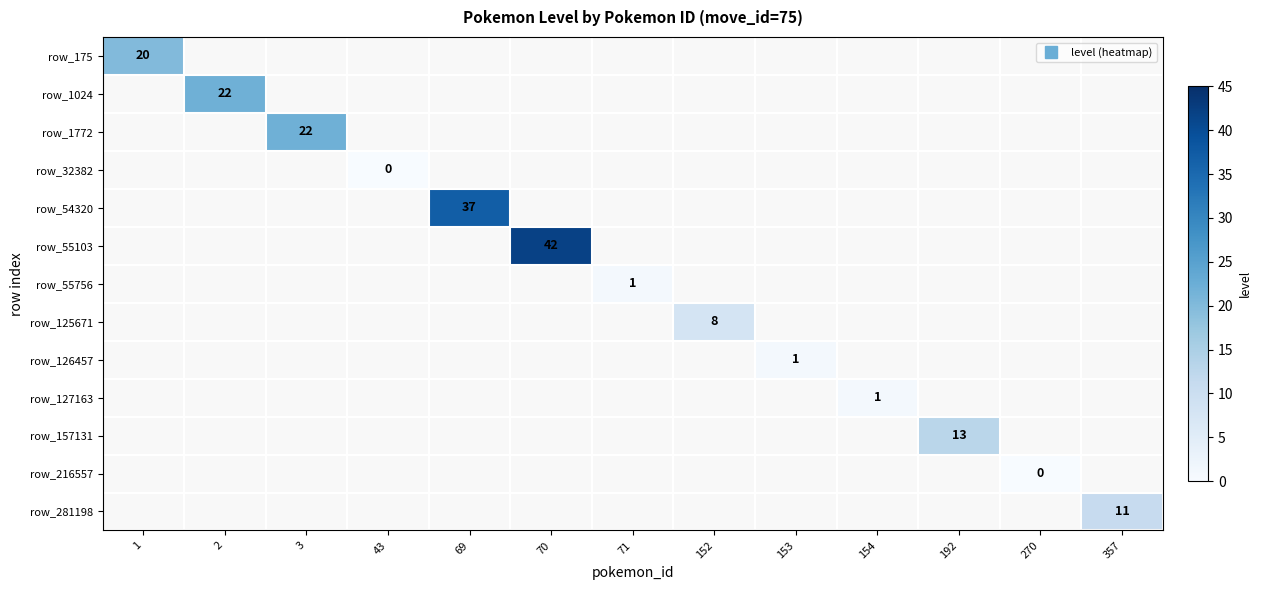

How many data points does each series have?

13